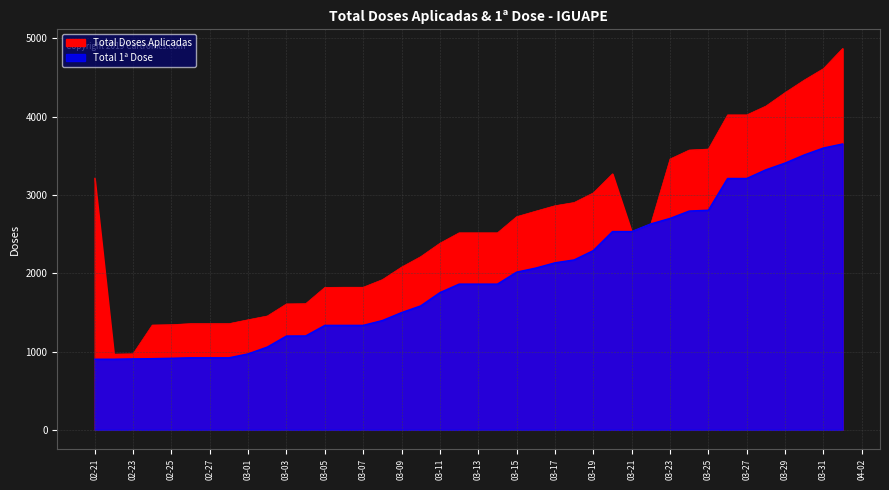

Which category has the lowest value in the Total 1ª Dose series?

02-21